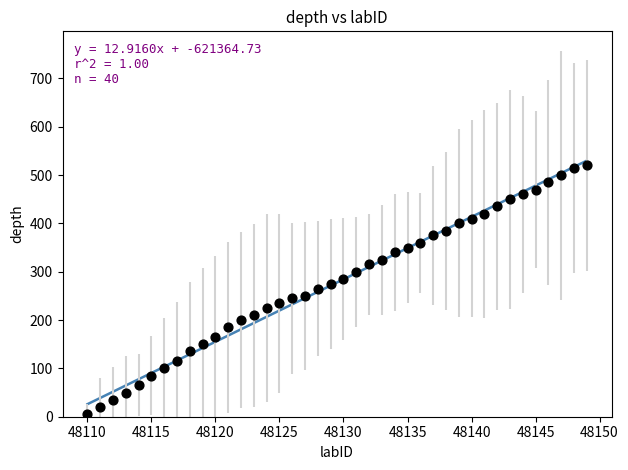

What is the range of X values (max minus min)?

39